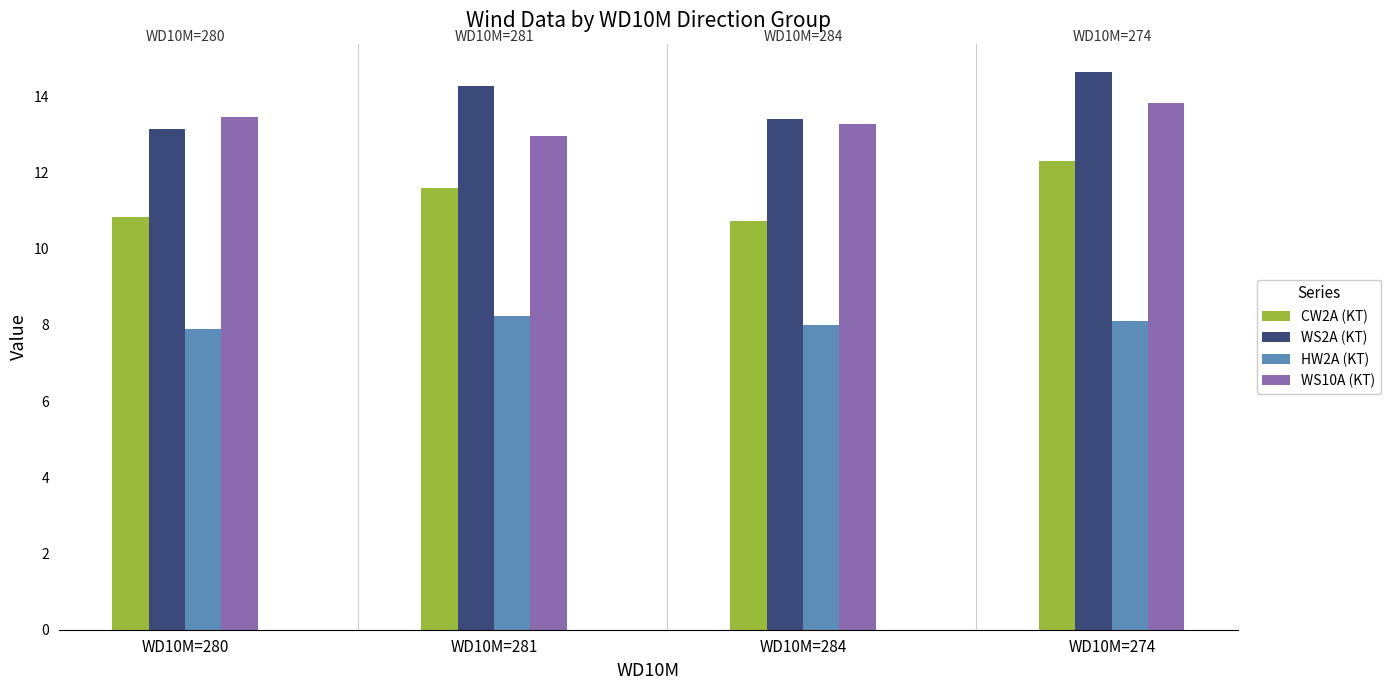

How many bars are there in each group?

4